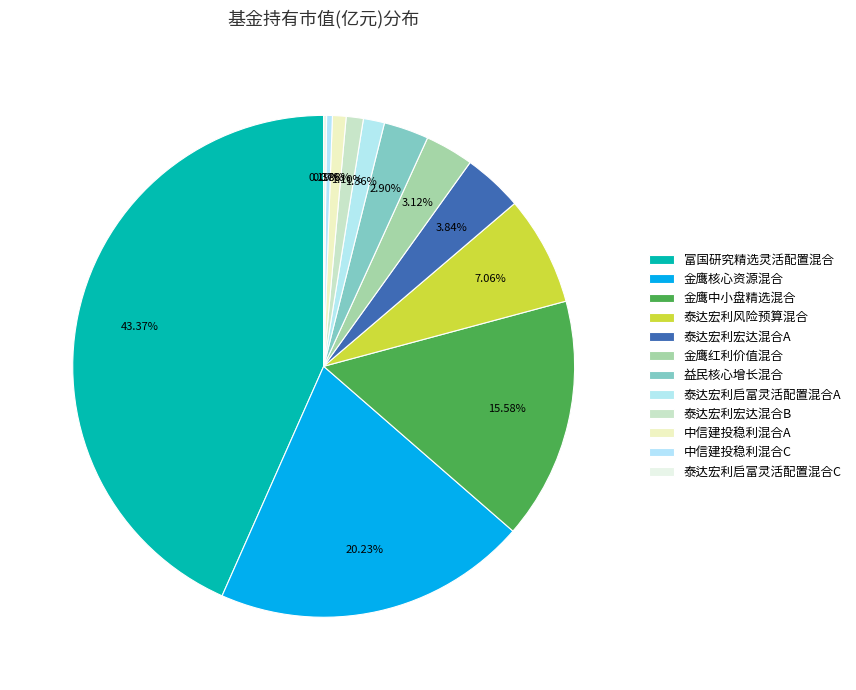

To the nearest percent, what is the combined percentage of 中信建投稳利混合C and 金鹰中小盘精选混合?

16%